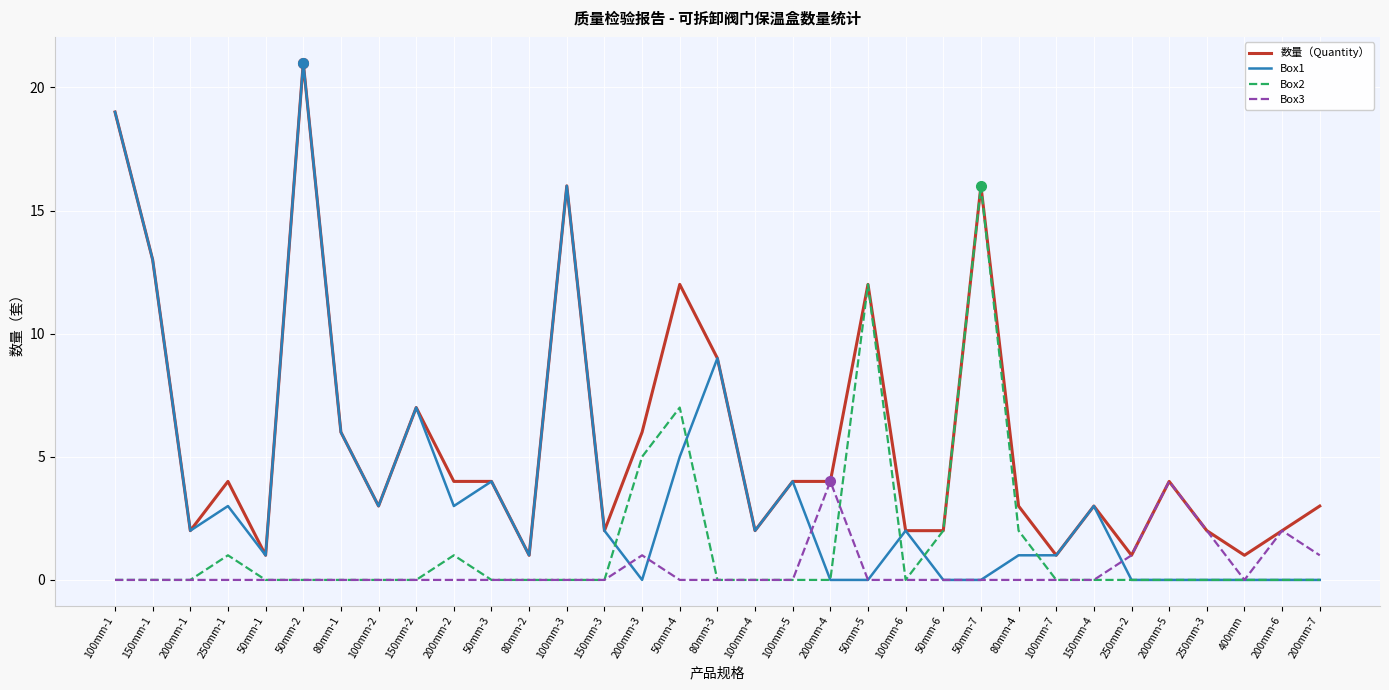

What is the average value of the Box2 series?

1